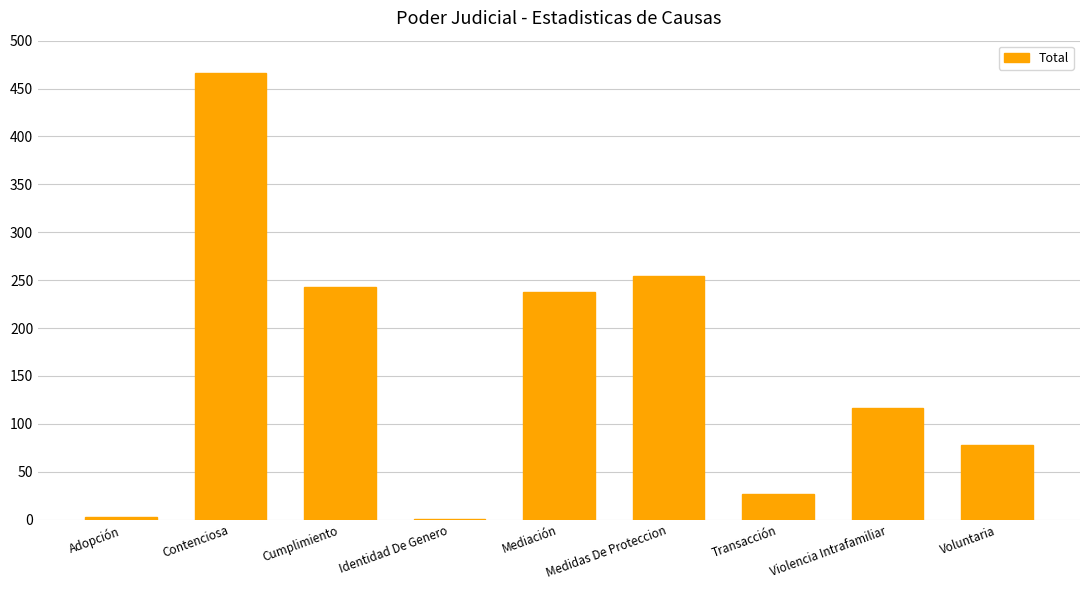

What is the maximum value shown in the chart?

466